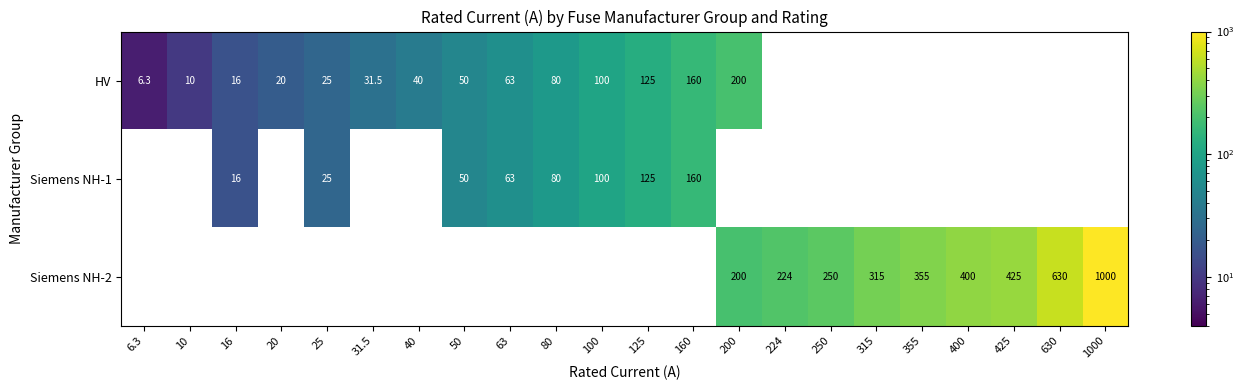

What is the difference between the Siemens NH-2 values at 315 and 16?

315.0